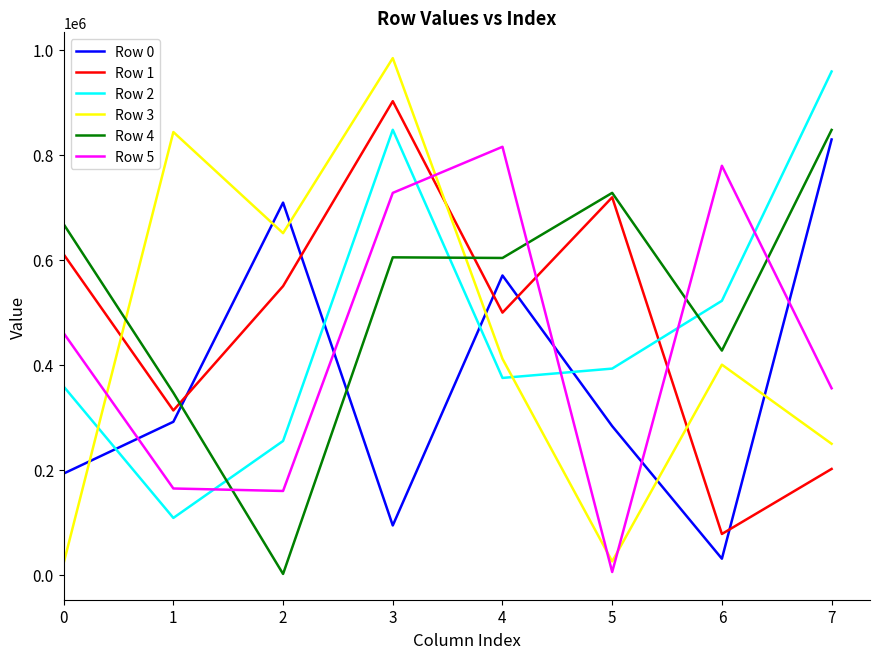

The value of Row 5 at 4 is 363424. True or false?

False